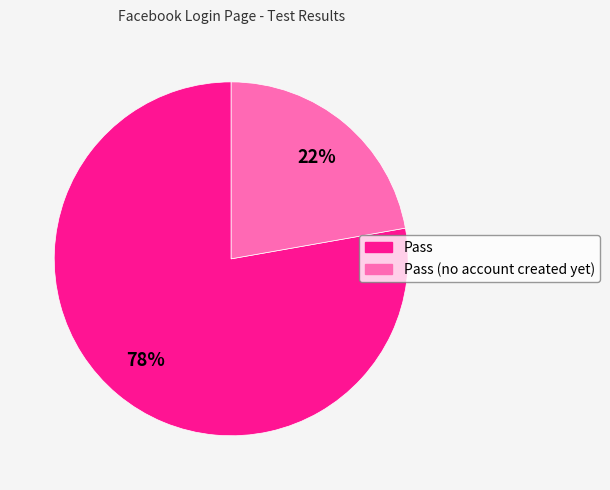

Which category has the biggest portion of the pie?

Pass